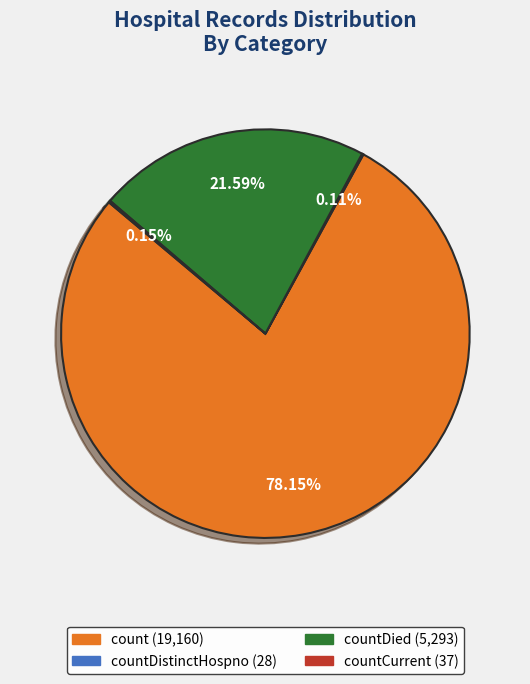

Is there a majority slice in this chart?

Yes